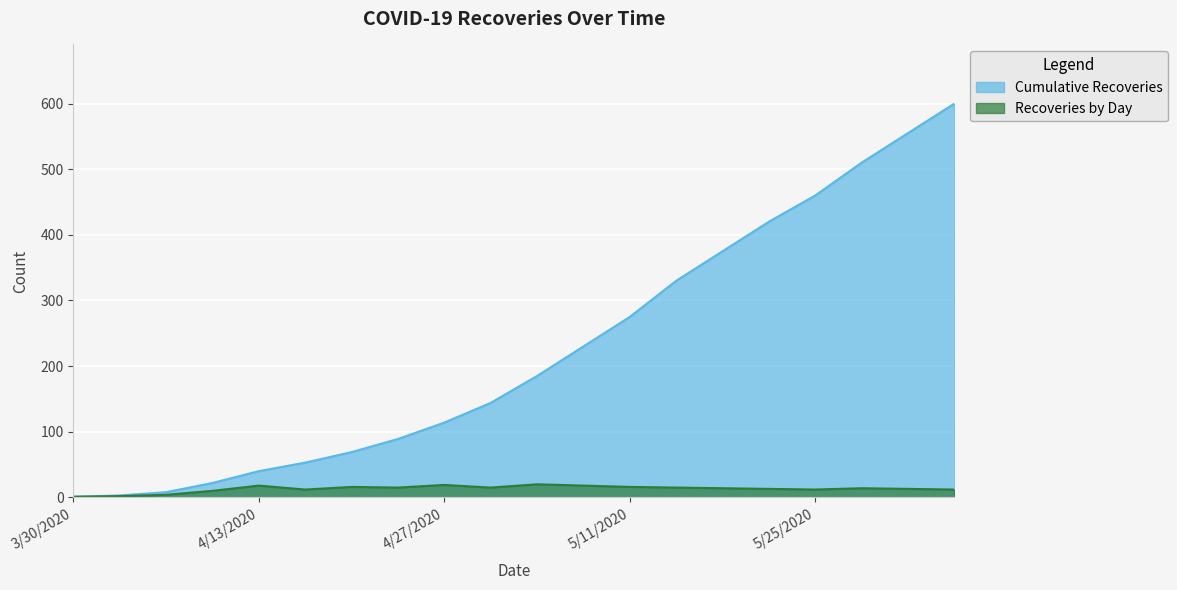

Rank the categories by Cumulative Recoveries value from highest to lowest.

6/5/2020, 6/1/2020, 5/29/2020, 5/25/2020, 5/22/2020, 5/18/2020, 5/15/2020, 5/11/2020, 5/8/2020, 5/4/2020, 4/30/2020, 4/27/2020, 4/23/2020, 4/20/2020, 4/15/2020, 4/13/2020, 4/10/2020, 4/6/2020, 4/1/2020, 3/30/2020